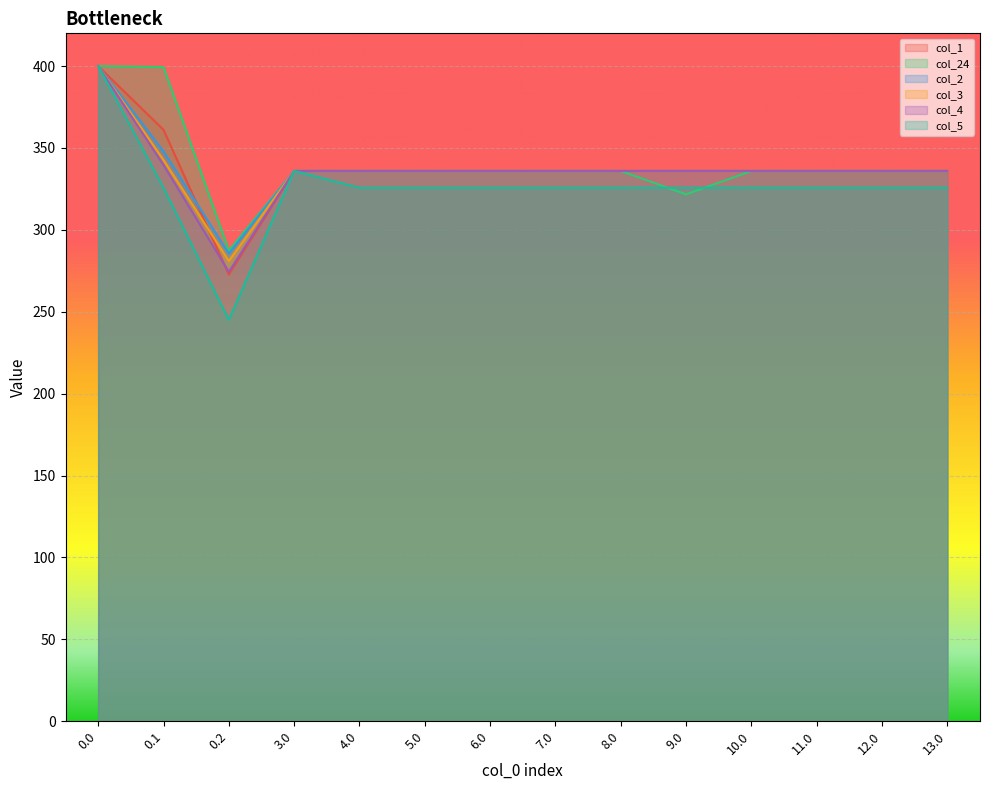

Is the value of col_4 at 0.0 greater than the value of col_3 at 6.0?

Yes